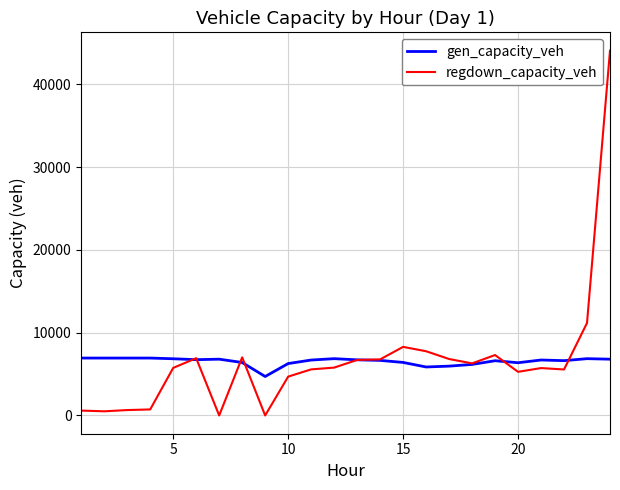

Count the number of data series in this chart.

2